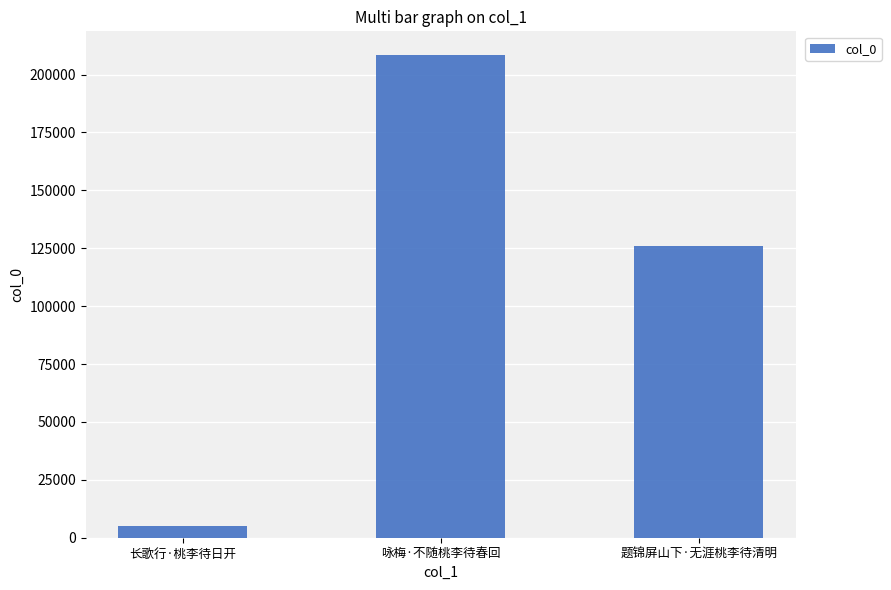

What is the value of the 1st bar from the left?

4916